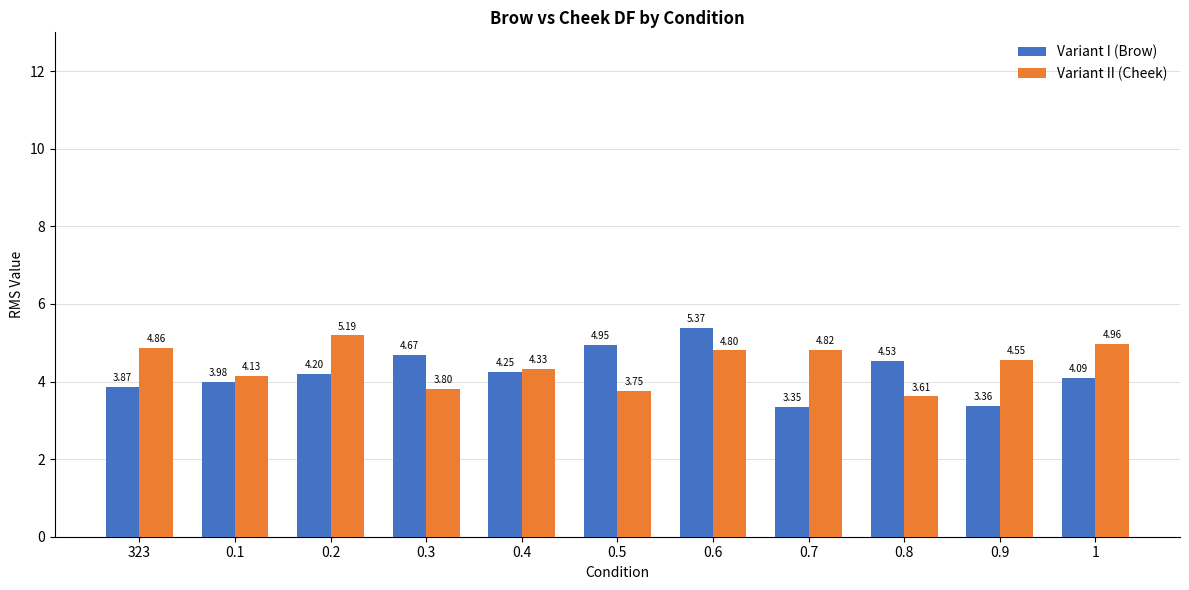

Which series has the widest spread of values?

Variant I (Brow)